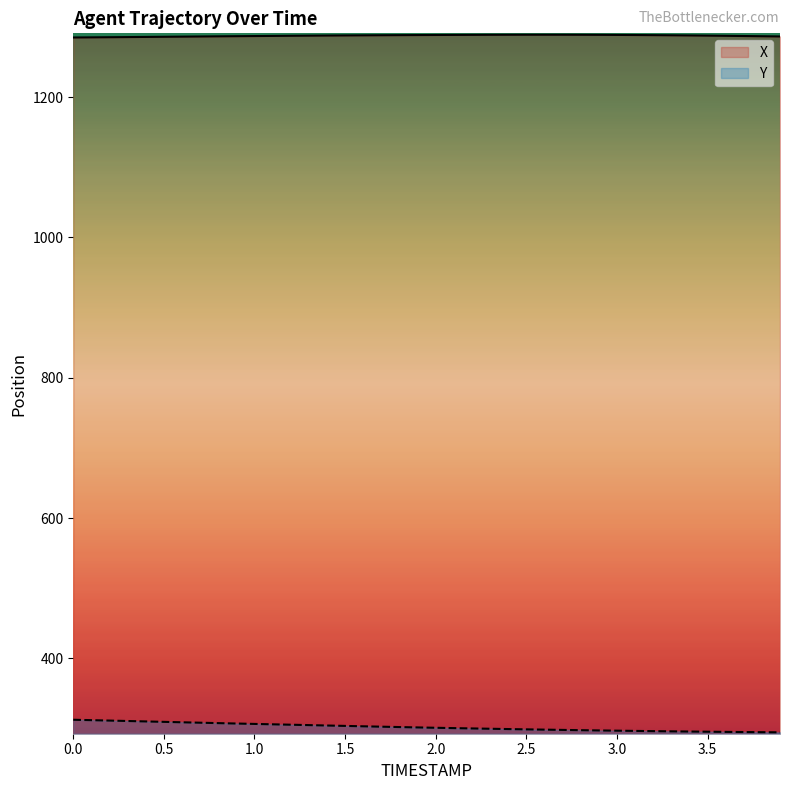

Reading right to left, transcribe all the data shown in this chart.

X: 1286.6	1287.0	1287.3	1287.6	1287.8	1288.1	1288.3	1288.5	1288.7	1288.8	1289.0	1289.0	1289.1	1289.1	1289.1	1289.1	1289.0	1288.9	1288.8	1288.7	1288.6	1288.5	1288.4	1288.2	1288.1	1287.9	1287.8	1287.6	1287.4	1287.2	1287.0	1286.8	1286.6	1286.4	1286.2	1286.0	1285.8	1285.6	1285.4	1285.2
Y: 294.5	294.7	294.9	295.1	295.4	295.6	295.9	296.2	296.5	296.8	297.2	297.5	297.9	298.3	298.7	299.1	299.6	300.0	300.5	301.0	301.5	302.0	302.5	303.1	303.6	304.2	304.8	305.3	305.9	306.4	307.0	307.6	308.2	308.8	309.4	310.0	310.6	311.2	311.8	312.4